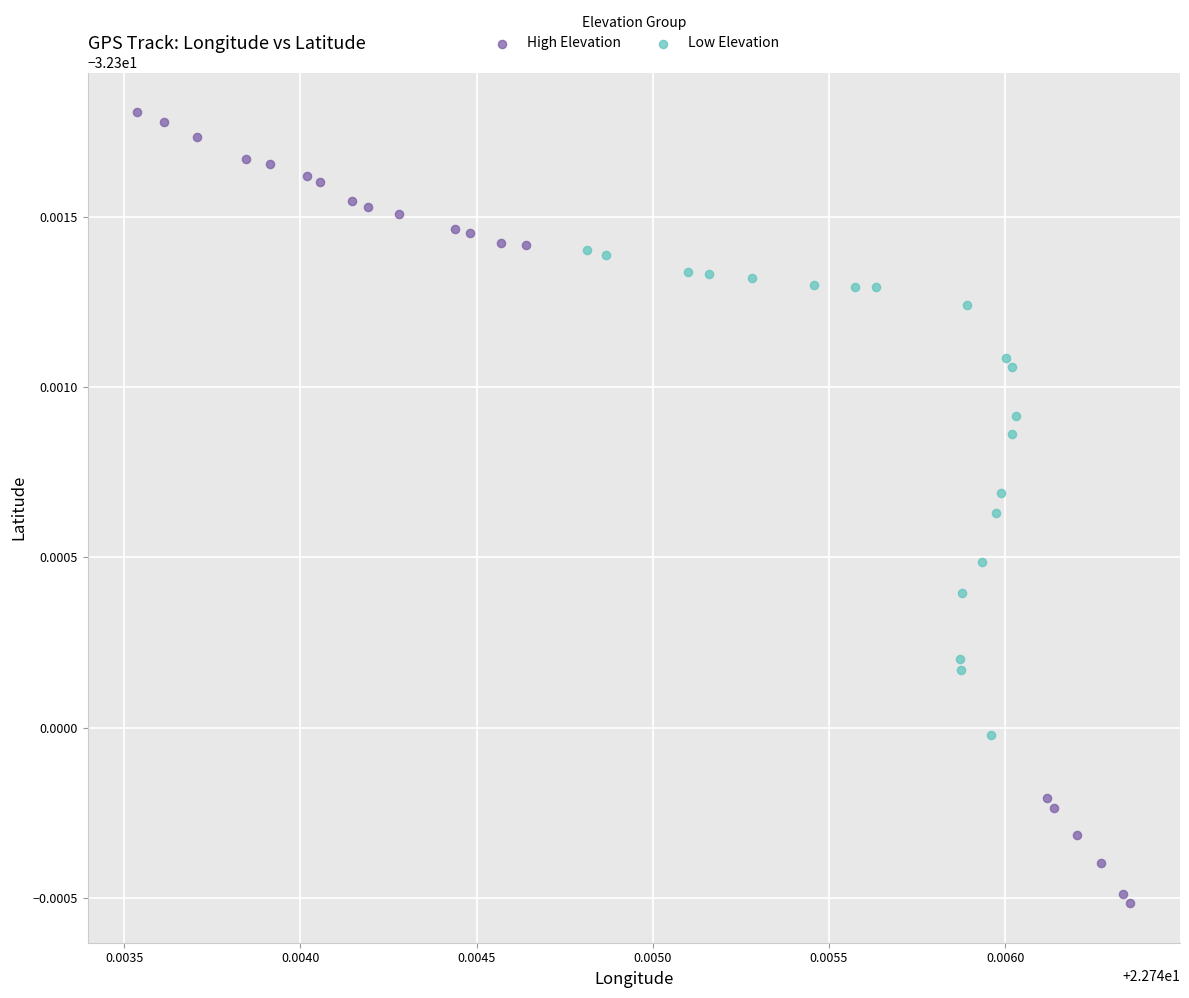

What are all the series names shown in the legend?

High Elevation, Low Elevation